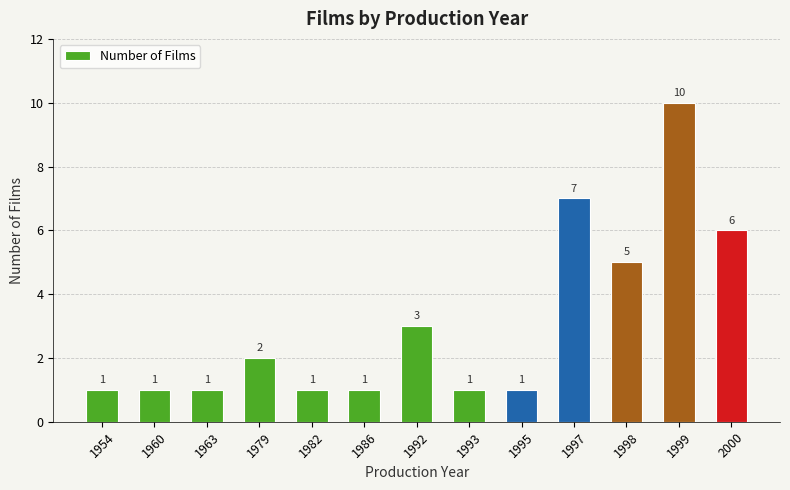

What is the value of the 7th bar from the left?

3